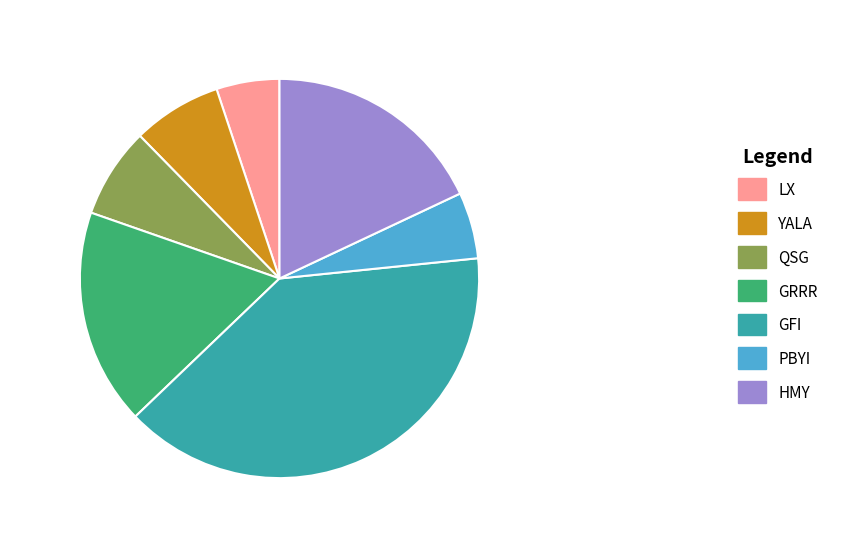

Combined, do LX and GRRR account for over 50%?

No